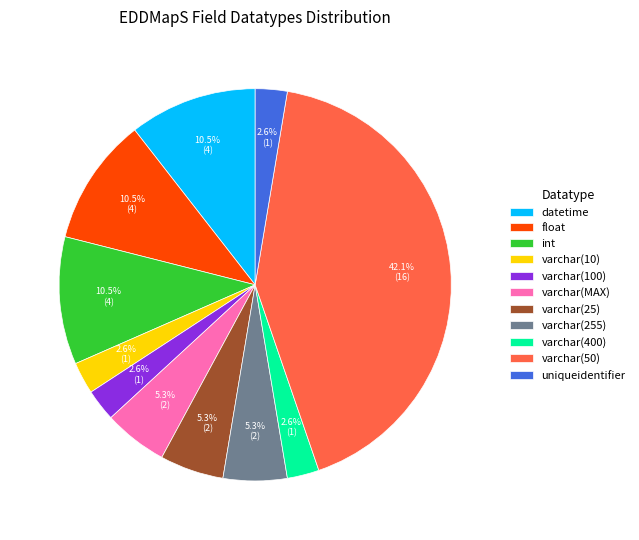

What is the ratio of the value at datetime to the value at varchar(25)?

2.0